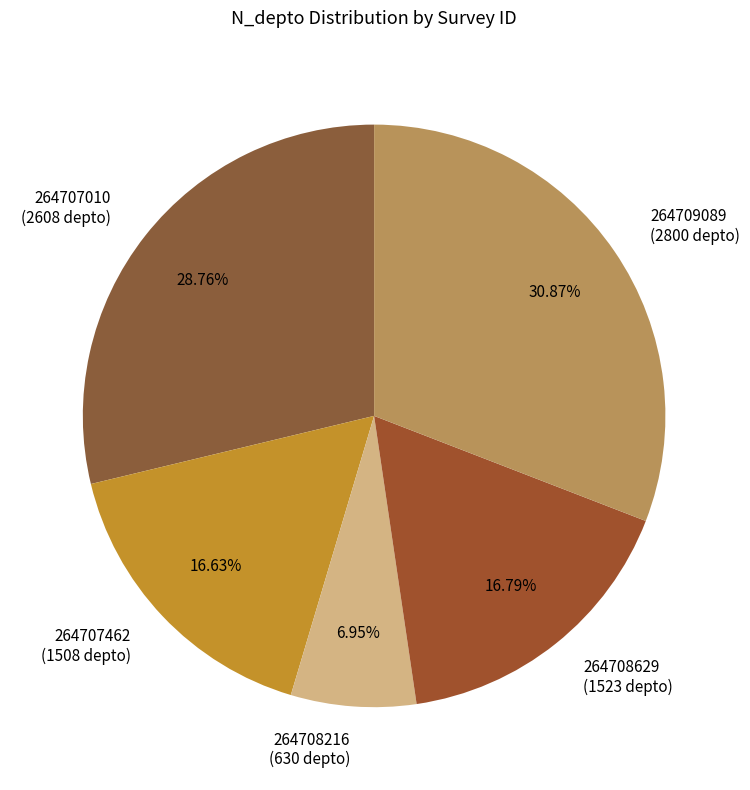

Between 264708216 (630 depto) and 264707462 (1508 depto), which is larger?

264707462 (1508 depto)